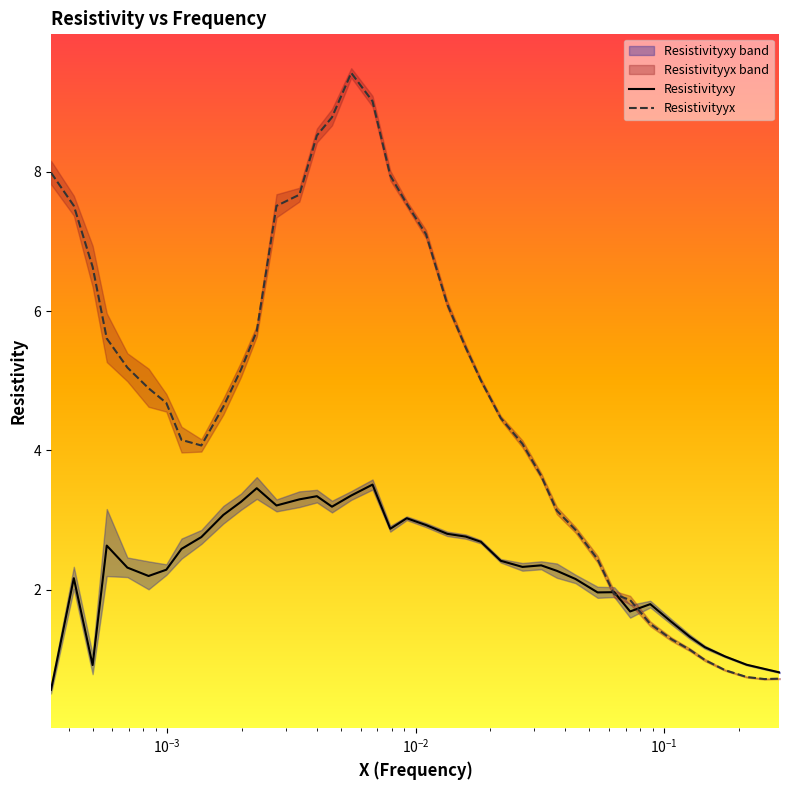

Rank the series by their average value, from highest to lowest.

Resistivityyx, Resistivityxy